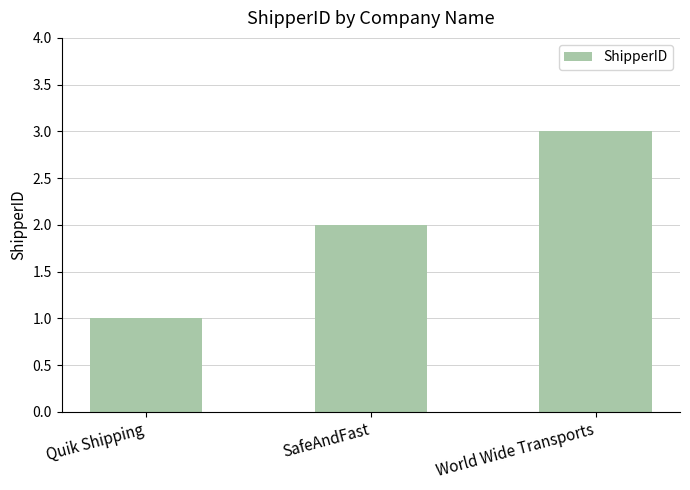

How many series are shown in this chart?

1